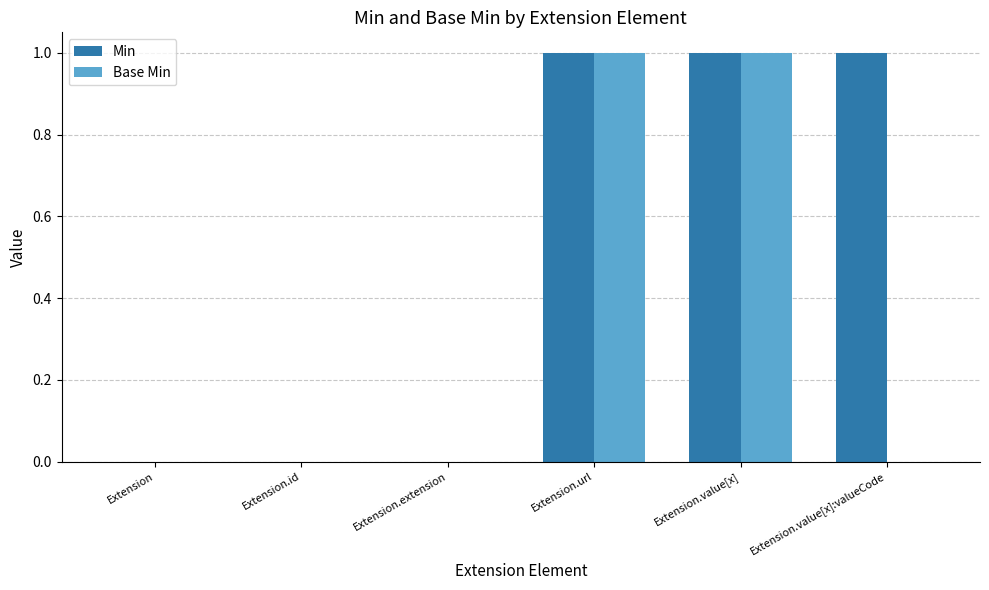

Which series has the largest total across all categories?

Min